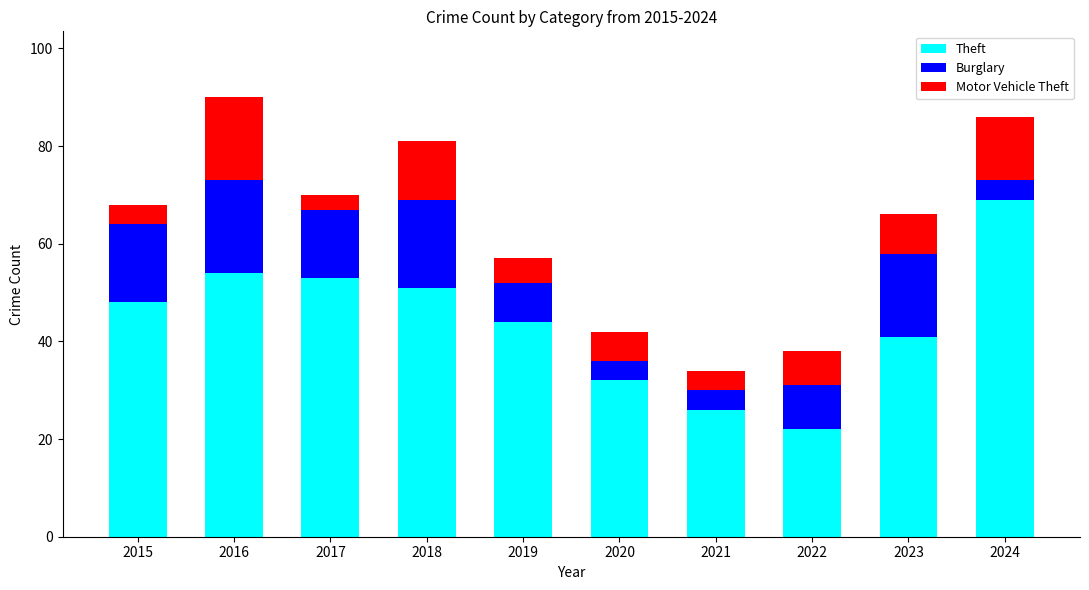

What is the average value of the Theft series?

44